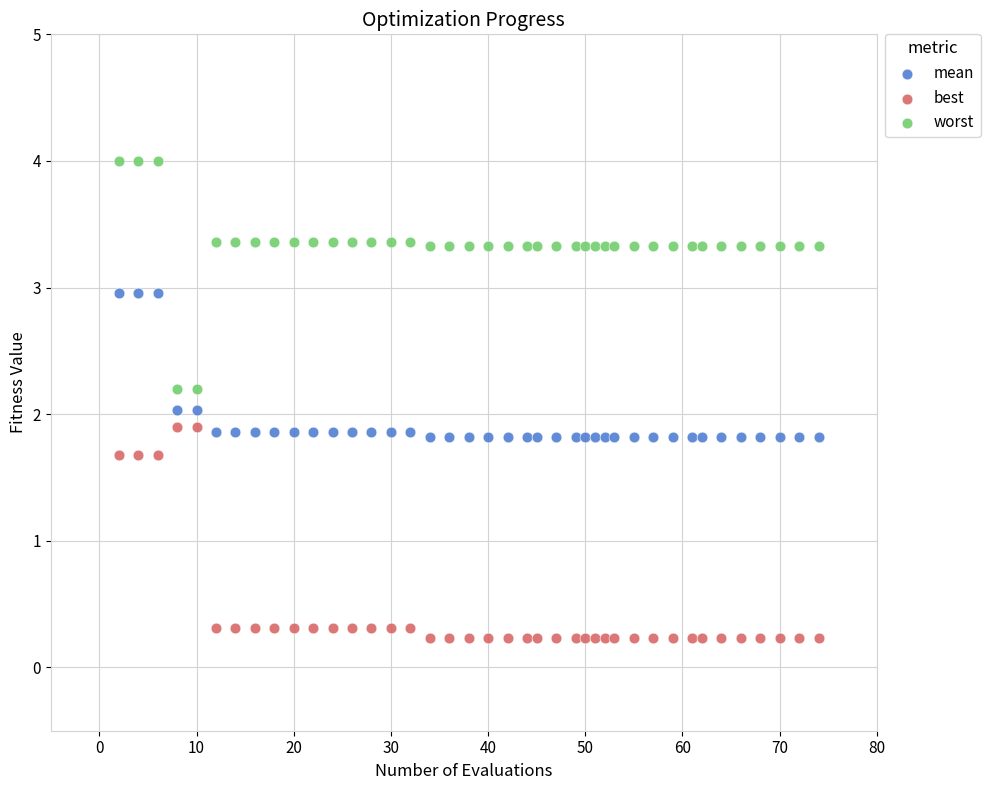

Which series reaches the maximum Y coordinate?

worst